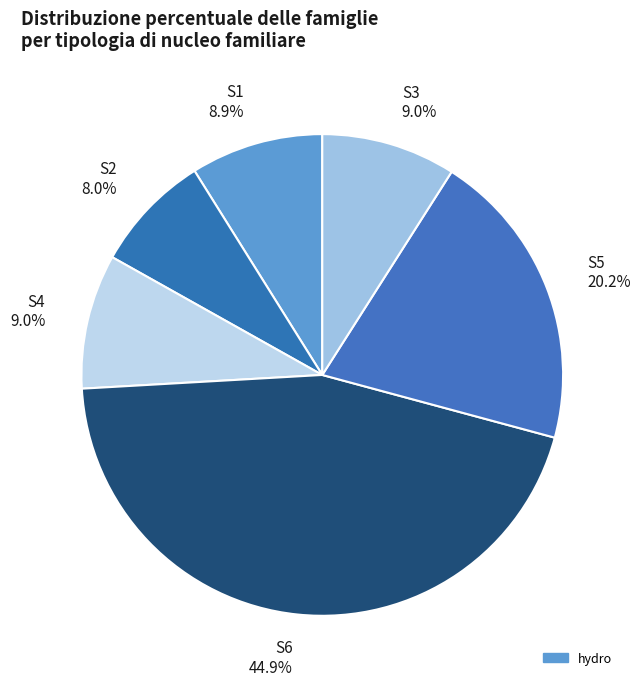

Is there any slice that represents more than half of the pie?

No